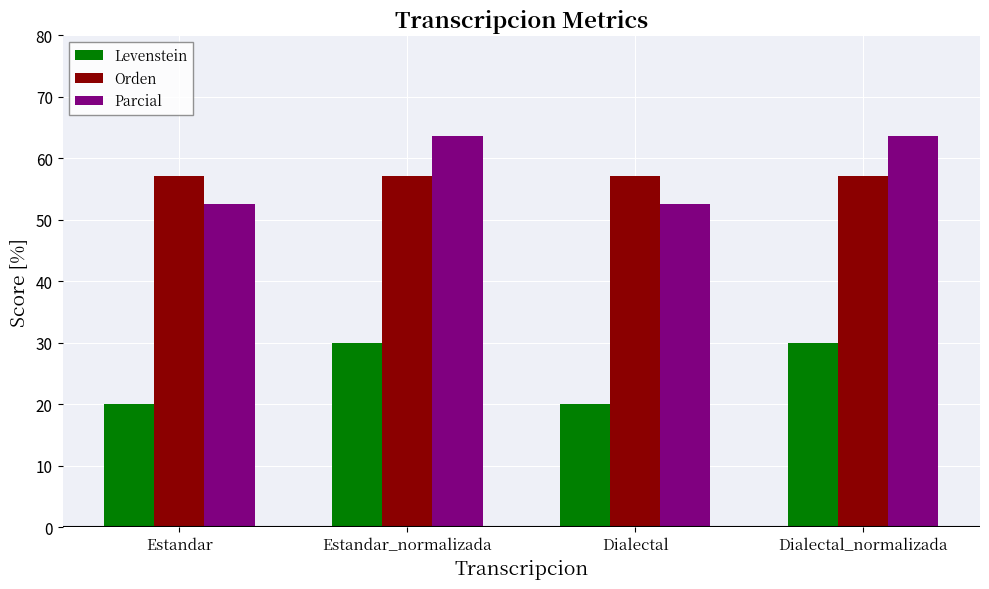

What is the difference between the Parcial values at Estandar_normalizada and Estandar?

11.0